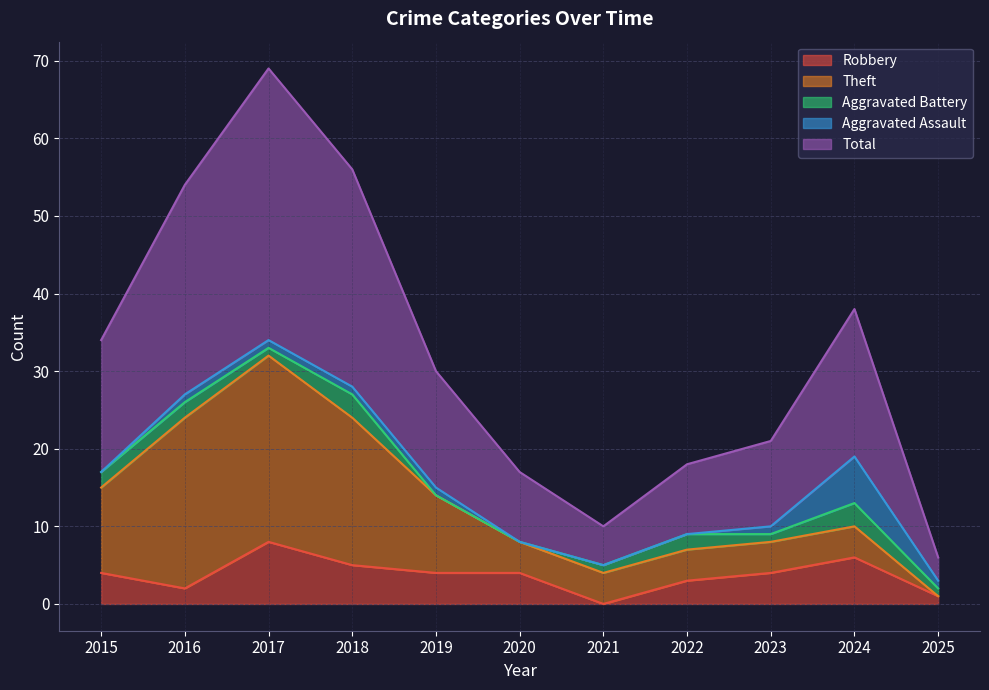

True or false: Theft has a value of -17 at 2025.

False